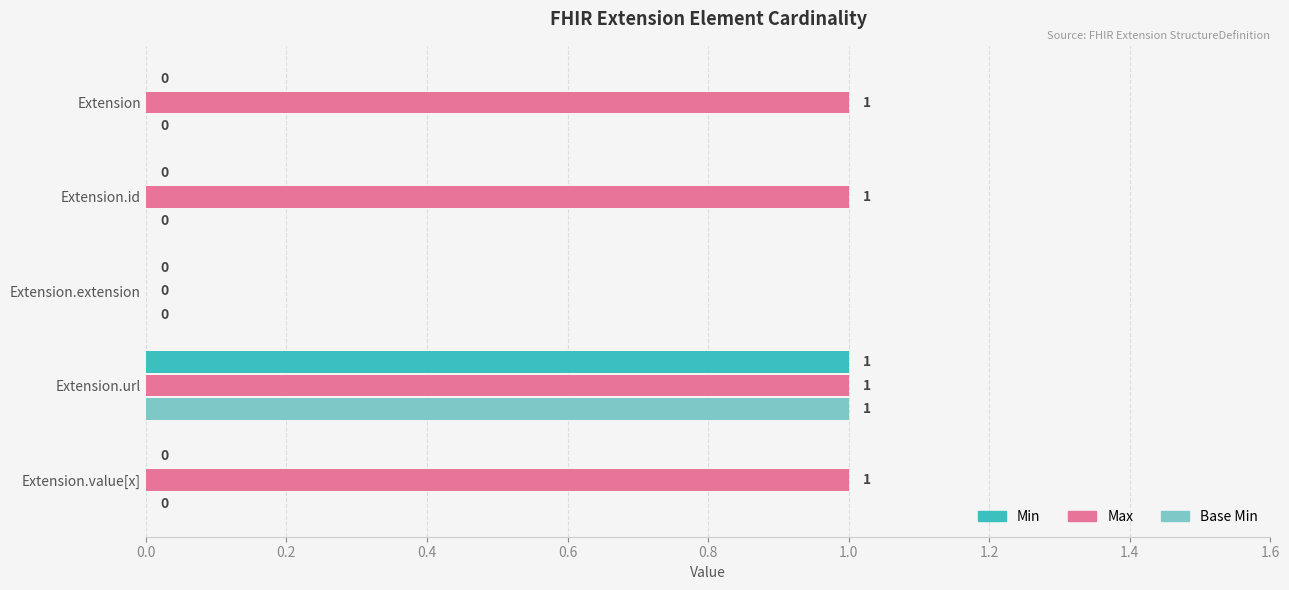

How many data points does each series have?

5